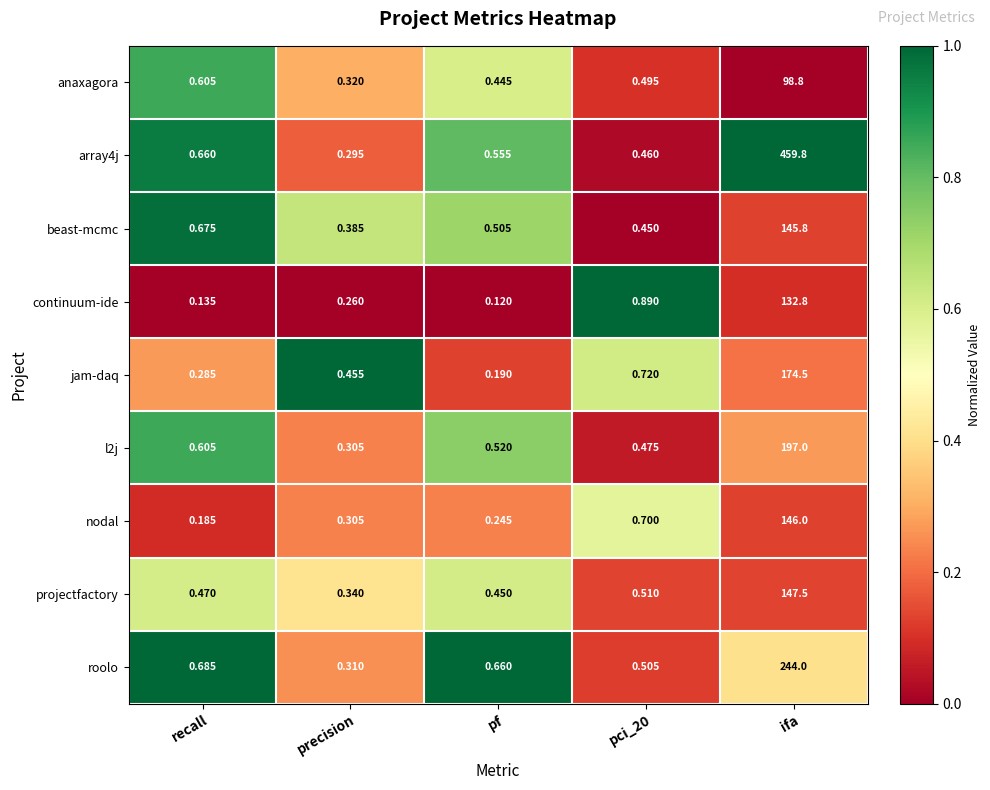

How many series are shown in this chart?

9